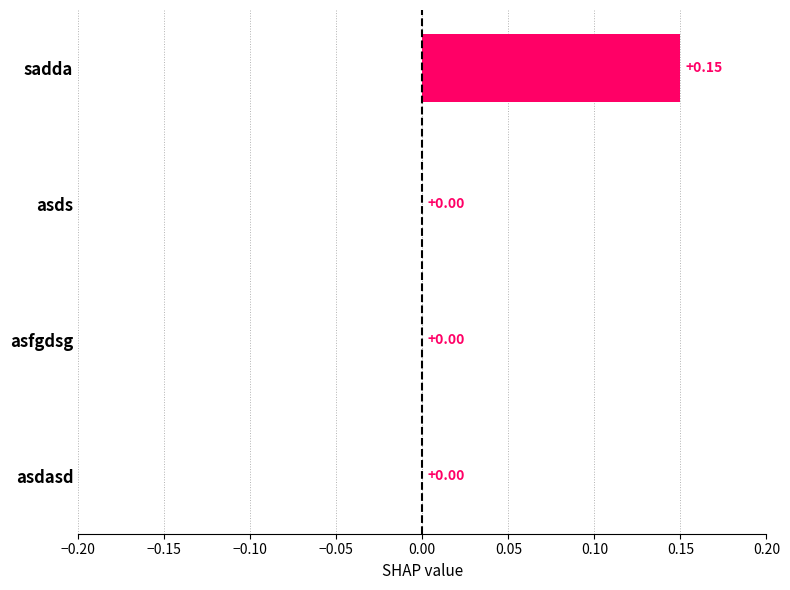

Between asfgdsg and sadda, which is larger?

sadda